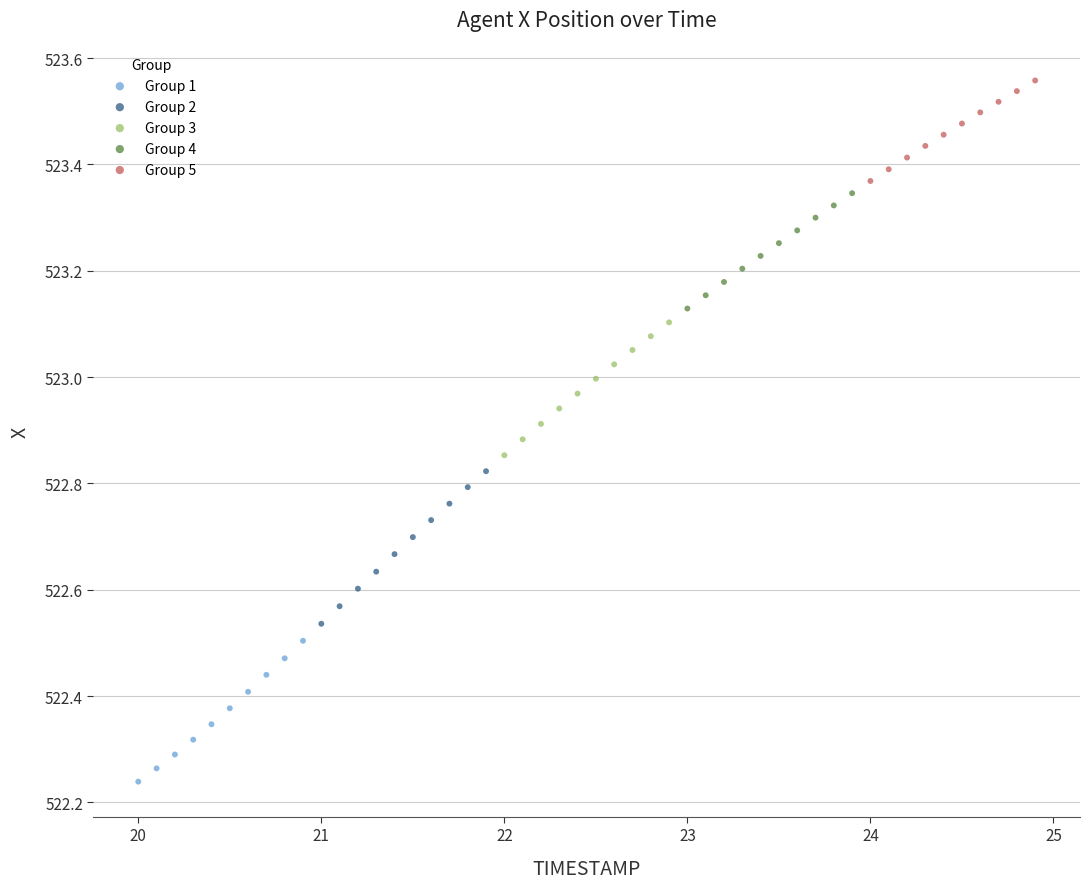

Which series has the widest spread of Y values?

Group 2